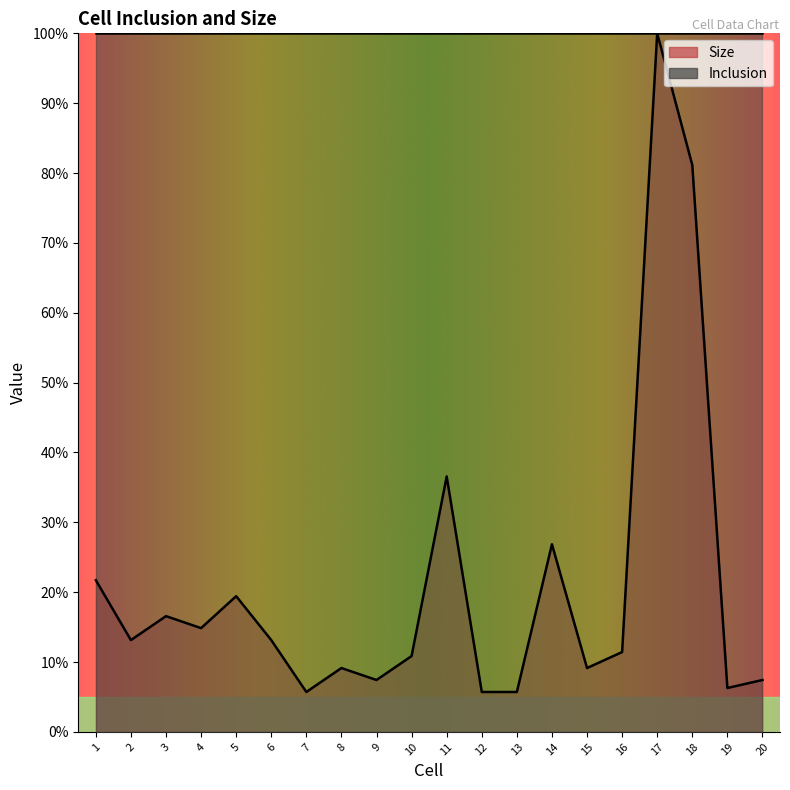

How many points are higher than both their immediate neighbors (excluding endpoints)?

6